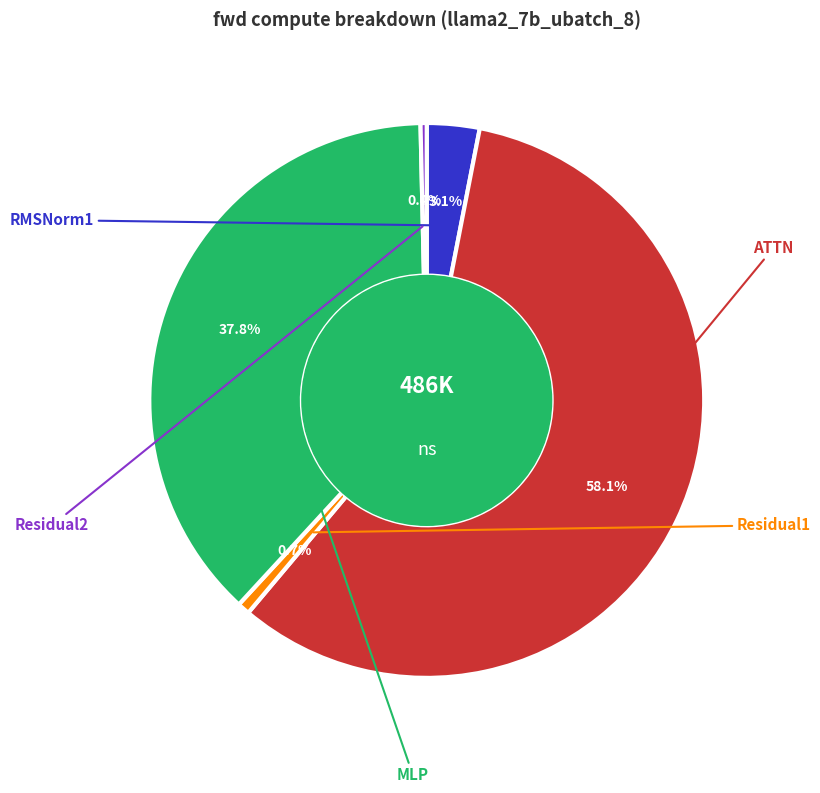

Count the number of slices in the pie.

5